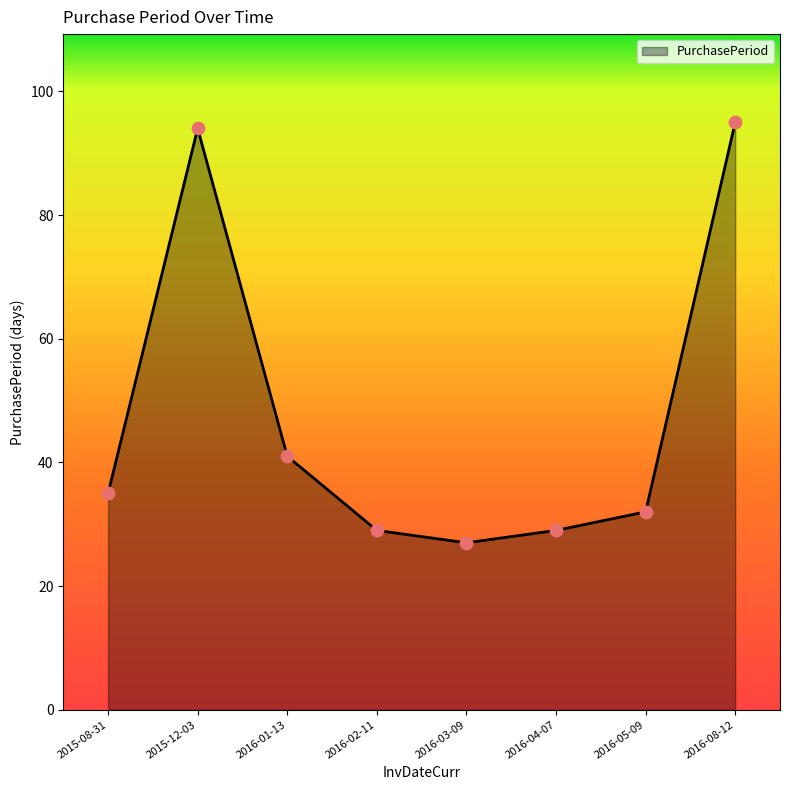

What is the ratio of the value at 2016-01-13 to the value at 2016-02-11?

1.4